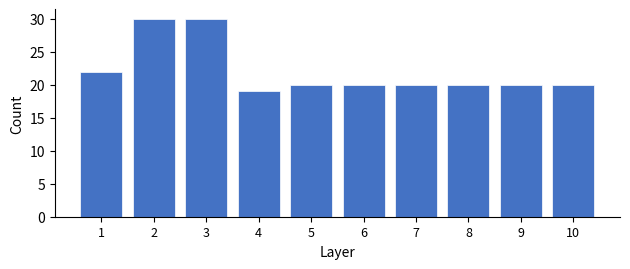

Reading left to right, what are all the values shown in this chart?

22	30	30	19	20	20	20	20	20	20